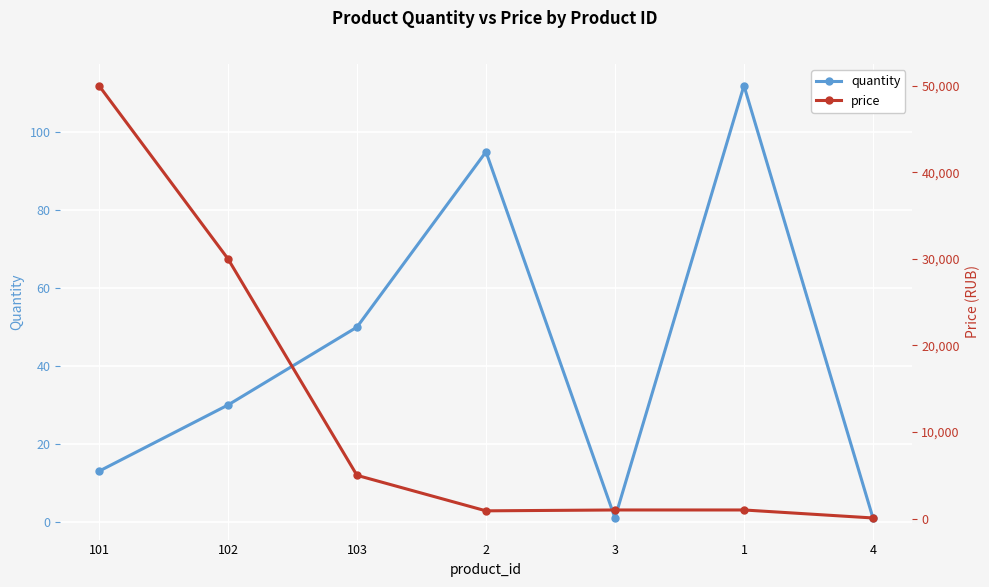

What is the average value of the quantity series?

43